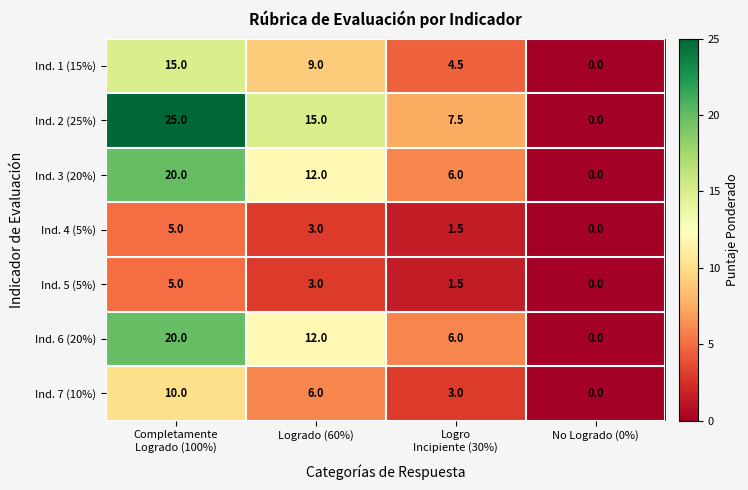

Which series has the largest total across all categories?

Ind. 2 (25%)